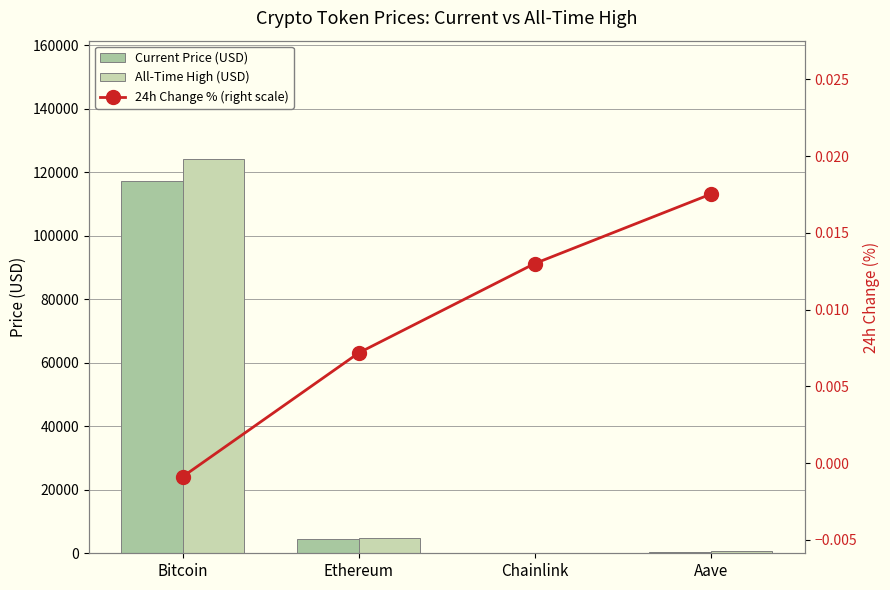

At which label does 24h Change % (right scale) first exceed 0?

Ethereum